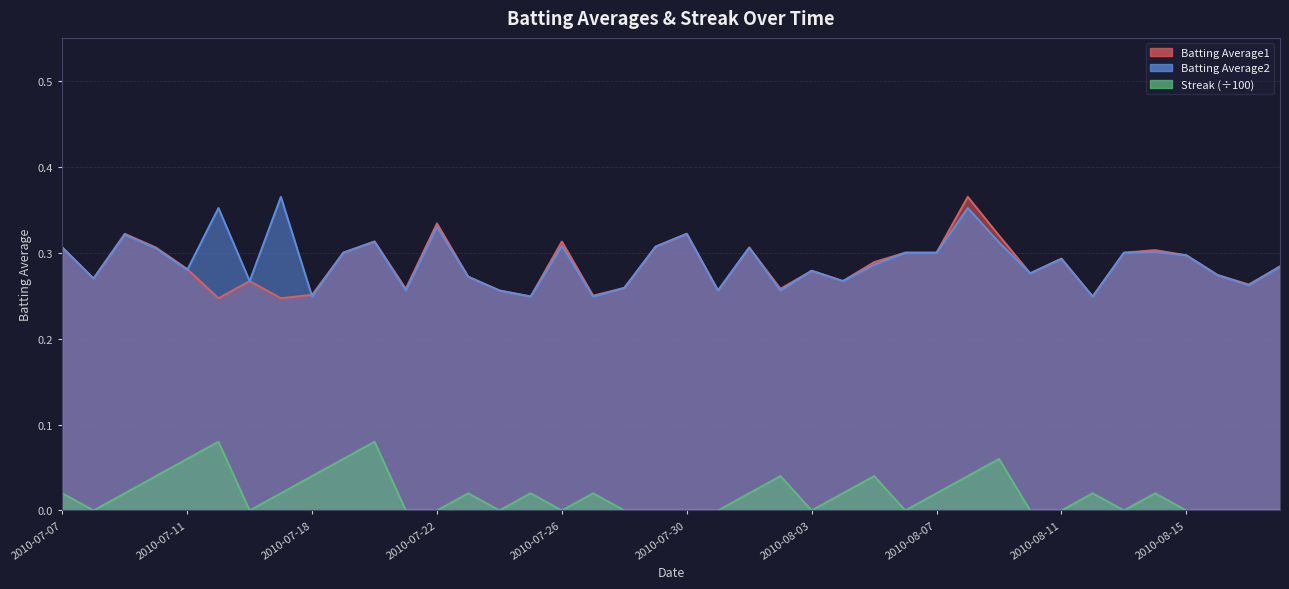

In Batting Average2, how many points are lower than both neighbors (excluding endpoints)?

13